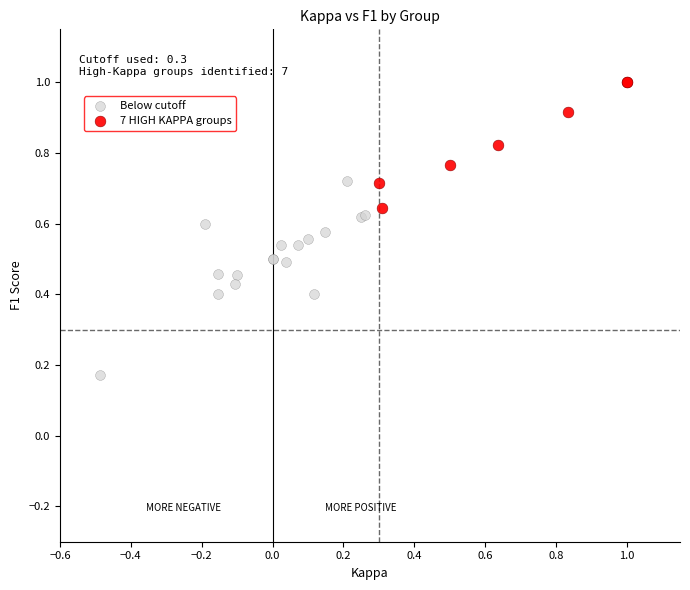

Which series reaches the minimum Y coordinate?

Below cutoff